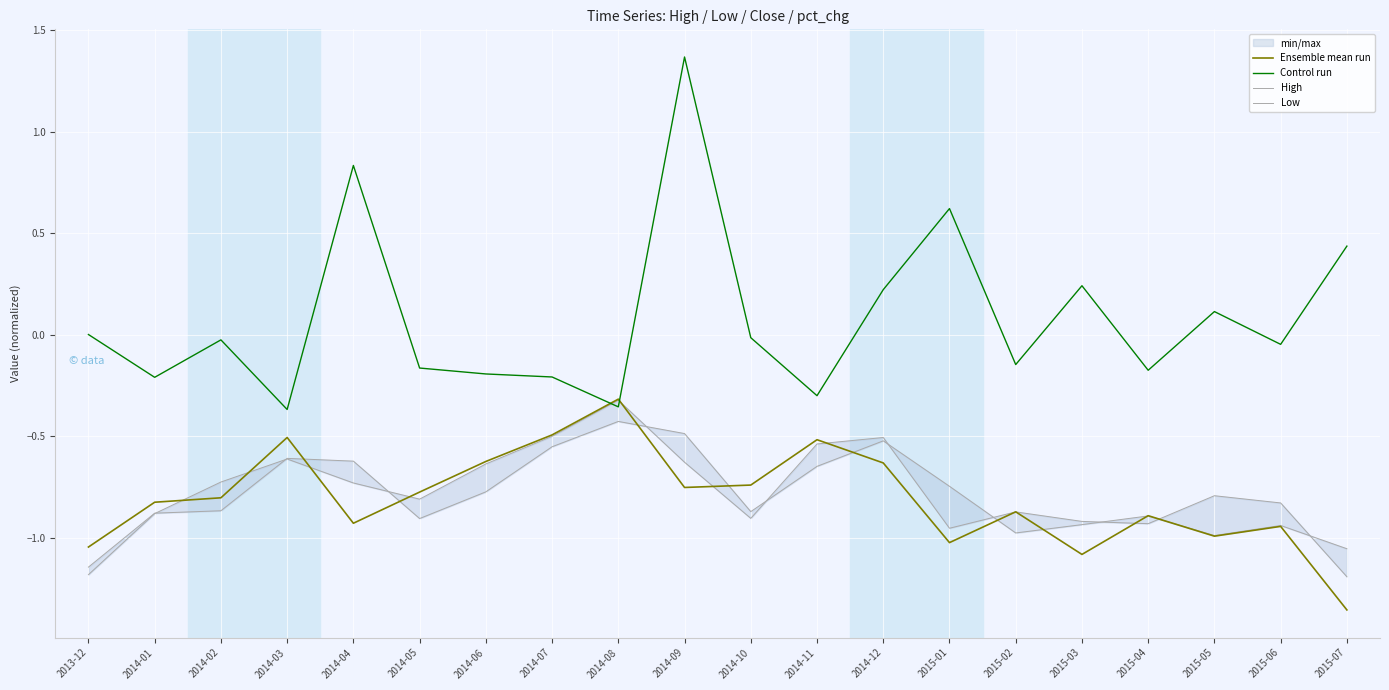

Does the chart display data point markers on the line(s)?

No